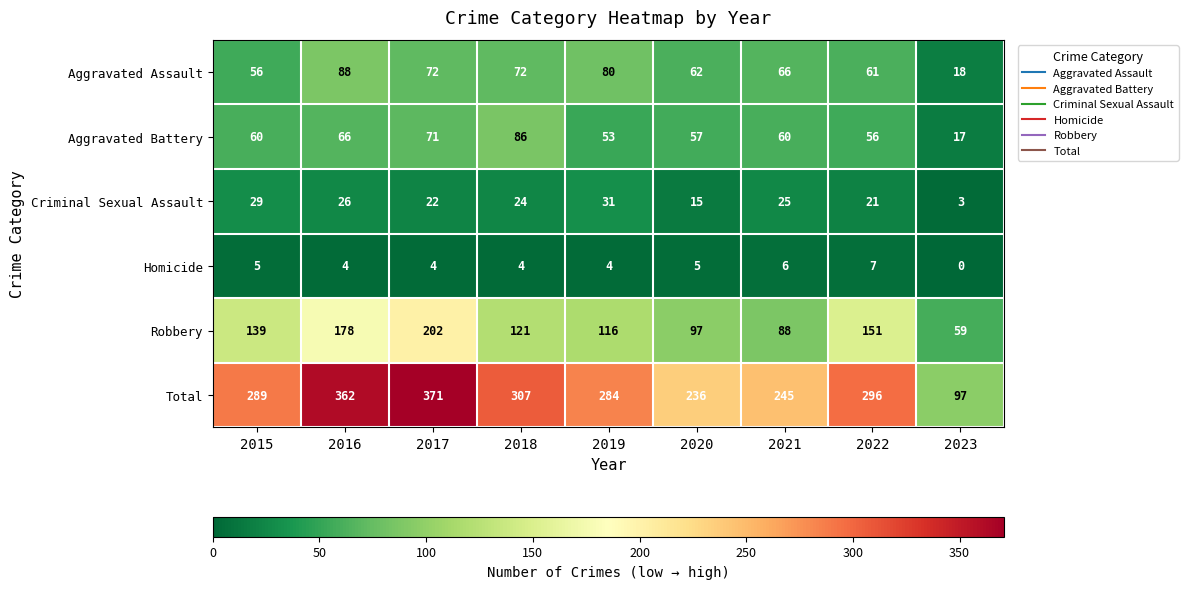

Which series changed the most between 2021 and 2023?

Total